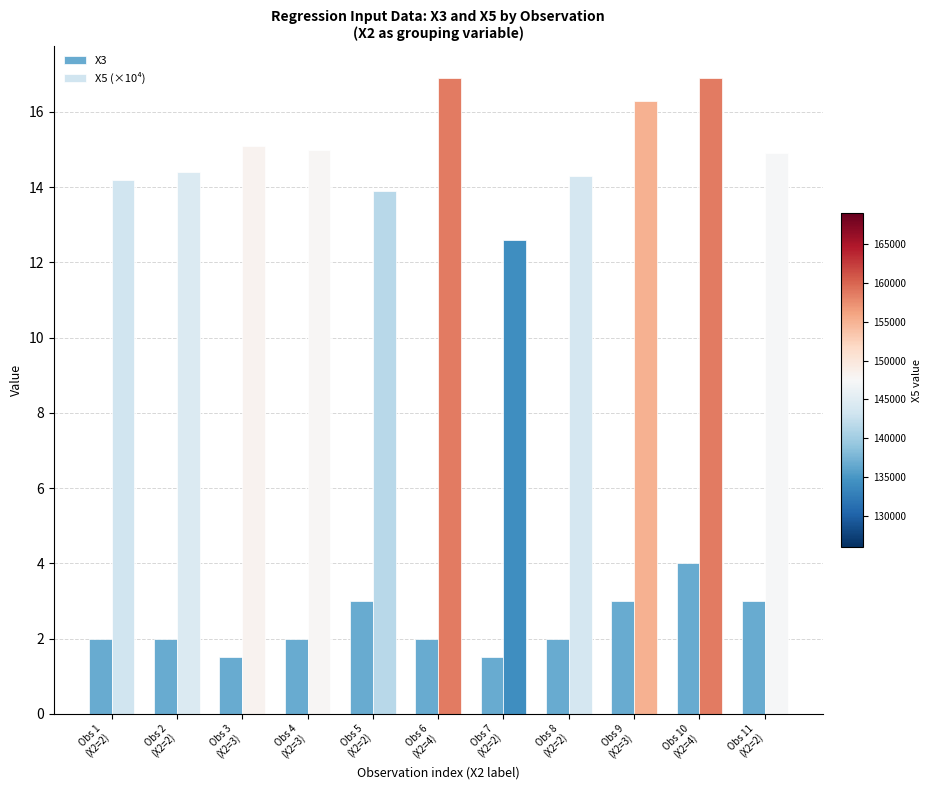

Reading left to right, transcribe all the data shown in this chart.

Х3: 2.0	2.0	1.5	2.0	3.0	2.0	1.5	2.0	3.0	4.0	3.0
Х5 (×10⁴): 14.2	14.4	15.1	15.0	13.9	16.9	12.6	14.3	16.3	16.9	14.9